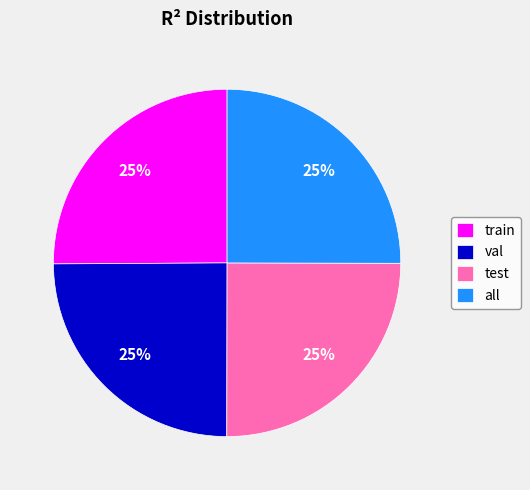

How many slices are in this pie chart?

4